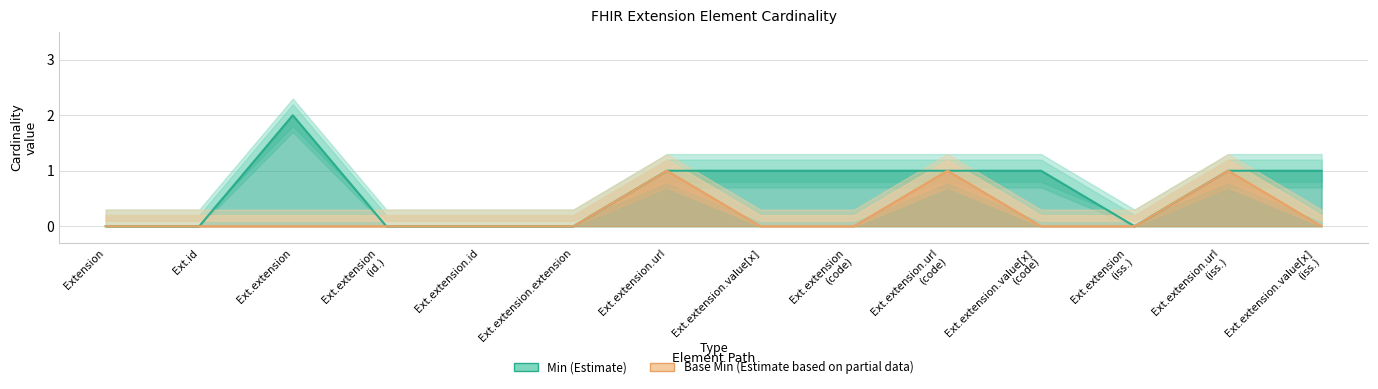

True or false: Base Min and Min intersect in this chart.

False